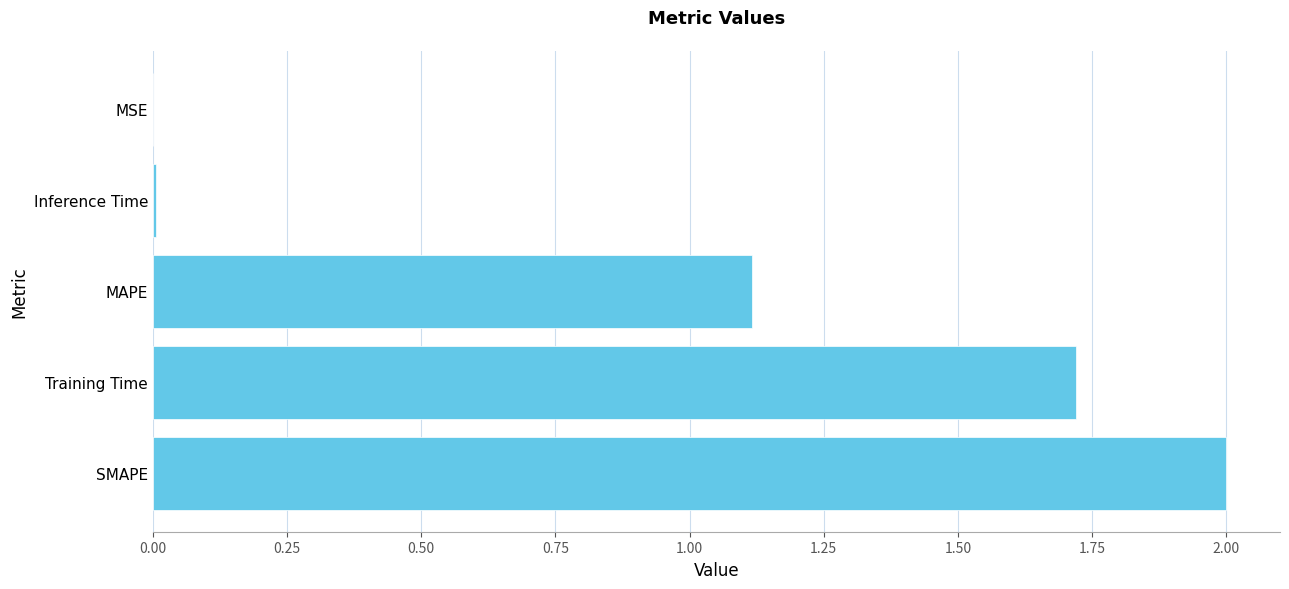

At which category does the chart reach its peak across all series?

SMAPE